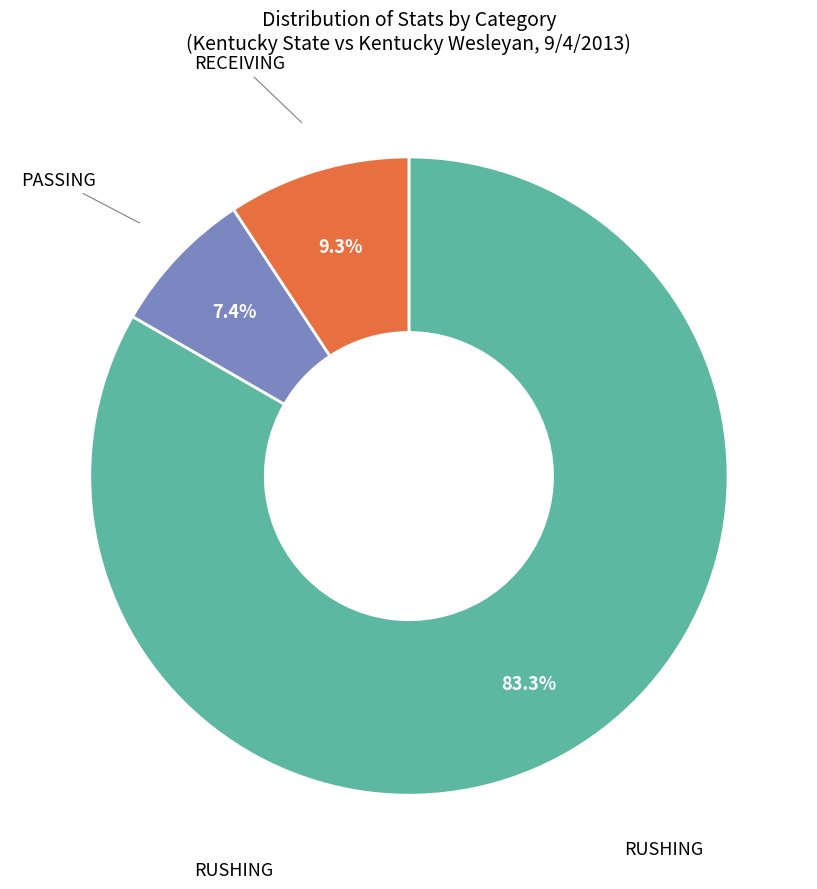

Which has a higher value, RECEIVING or PASSING?

RECEIVING